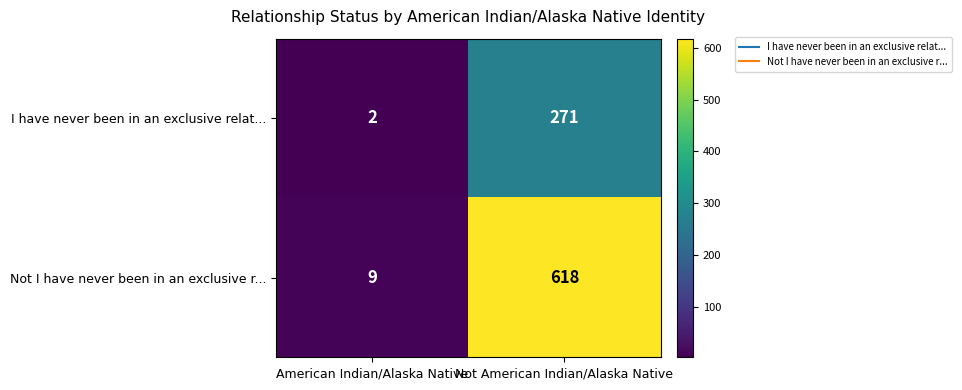

Which label corresponds to the largest value in the chart?

Not American Indian/Alaska Native